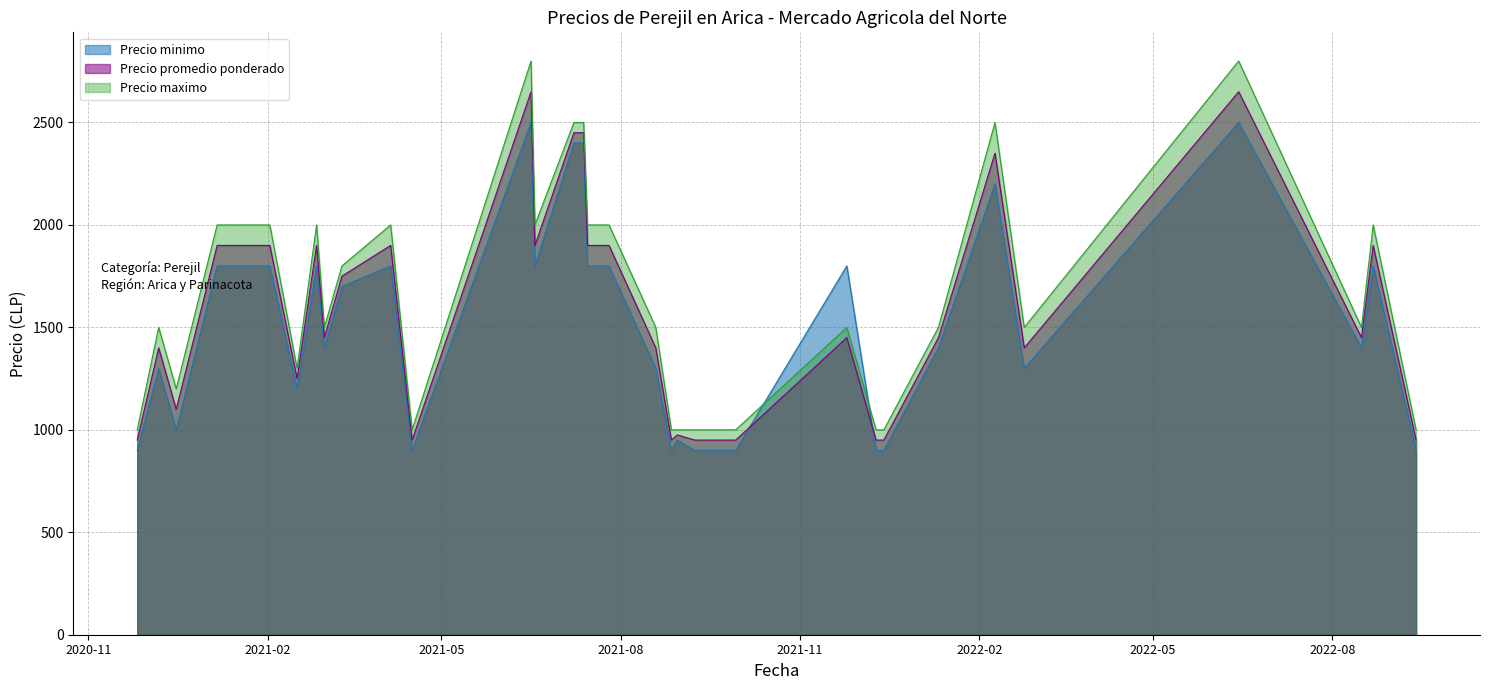

What is the difference between the second highest and minimum values in the Precio minimo series?

1600